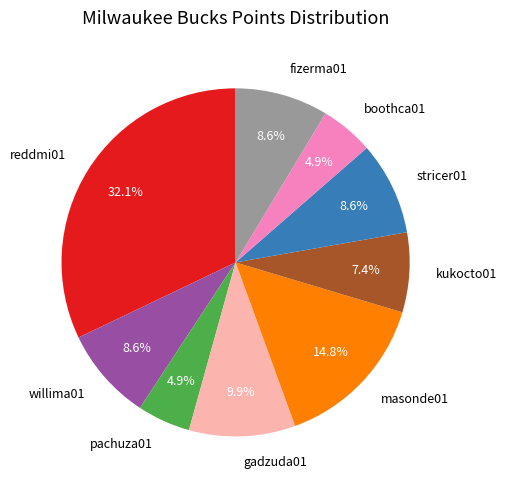

To the nearest percent, what portion does boothca01 represent?

5%